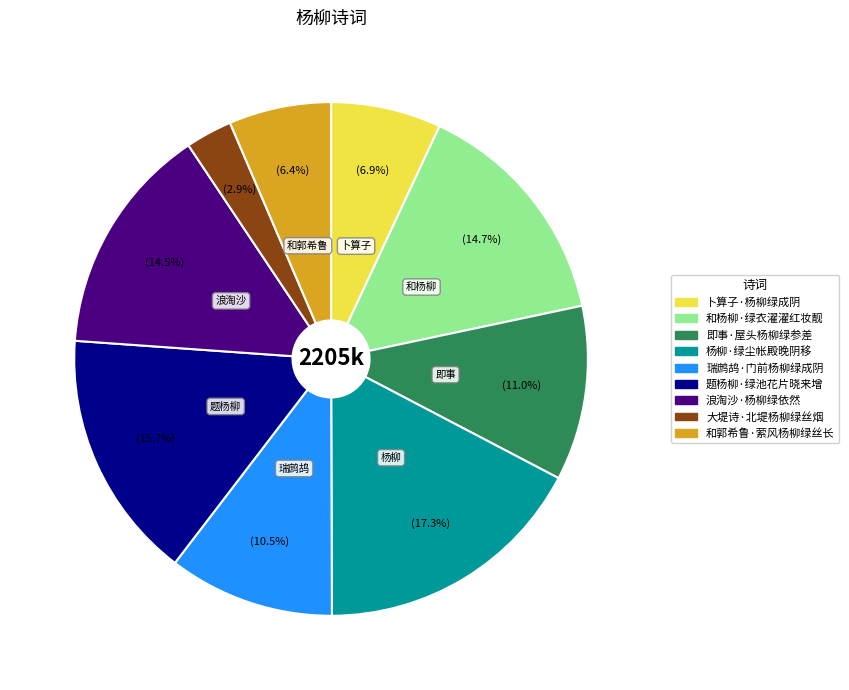

Which has a higher value, 杨柳·绿尘帐殿晚阴移 or 题杨柳·绿池花片晓来增?

杨柳·绿尘帐殿晚阴移